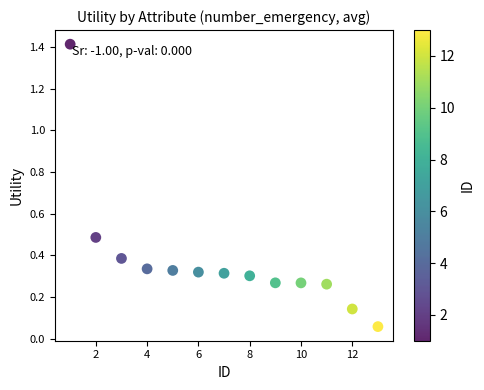

What is the range of X values (max minus min)?

12.0